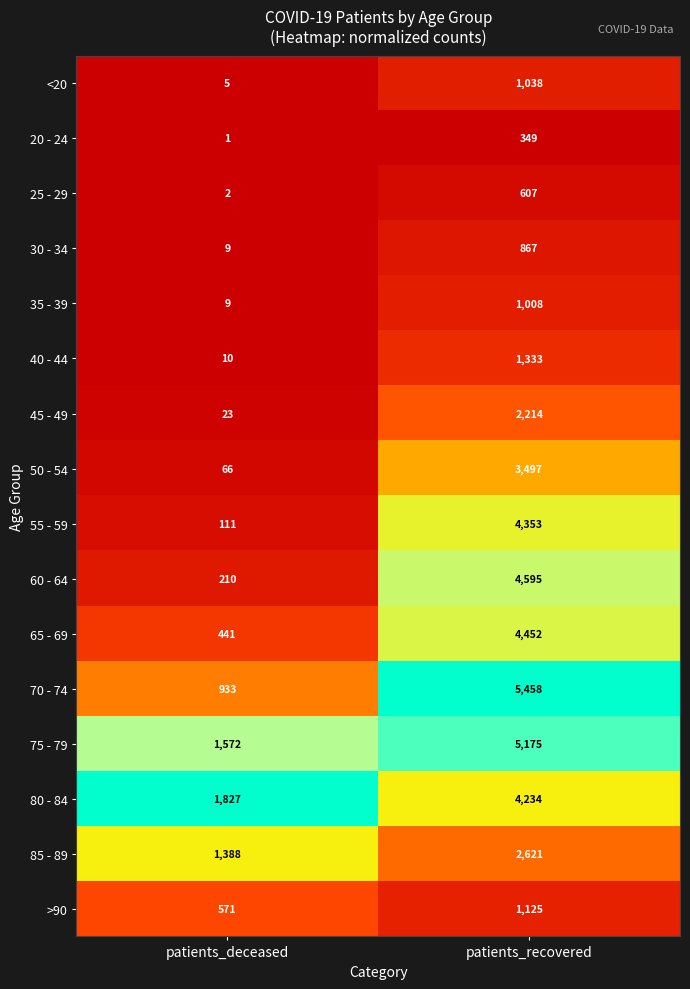

What is the spread (max minus min) of values at patients_deceased?

1826